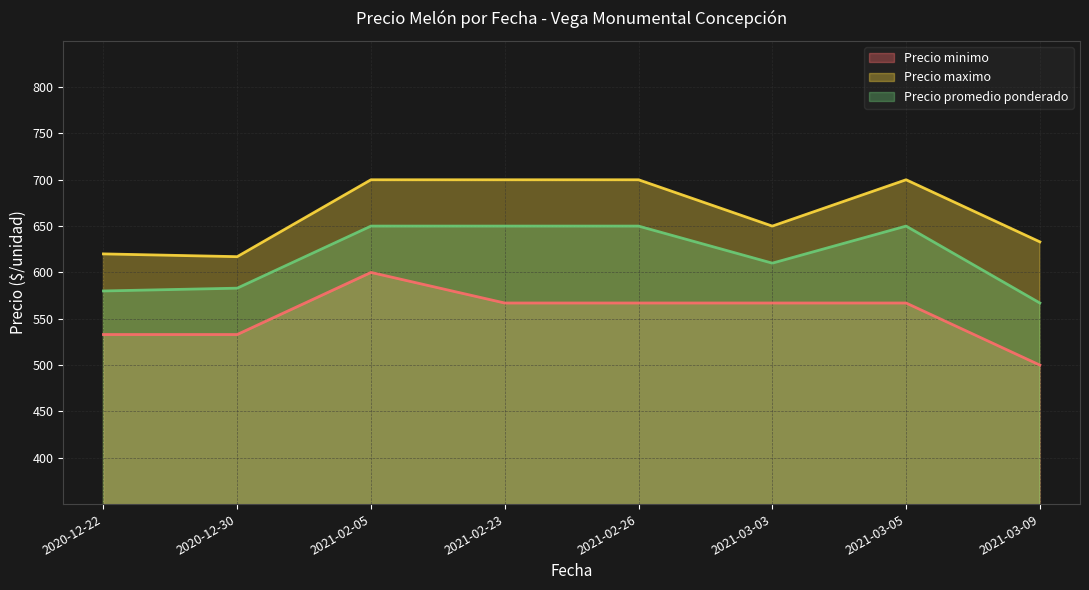

What is the difference between the maximum and minimum values in the Precio promedio ponderado series?

83